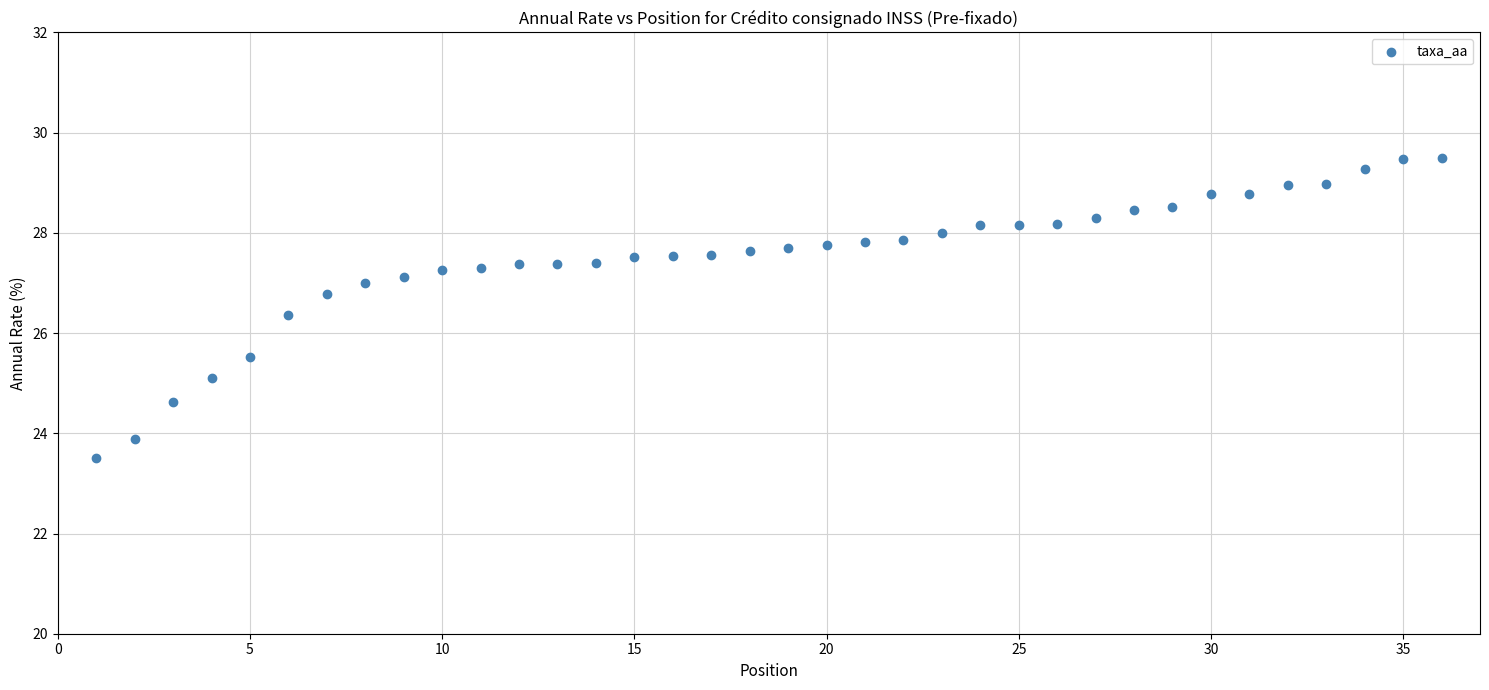

What is the range of Y values (max minus min)?

6.0